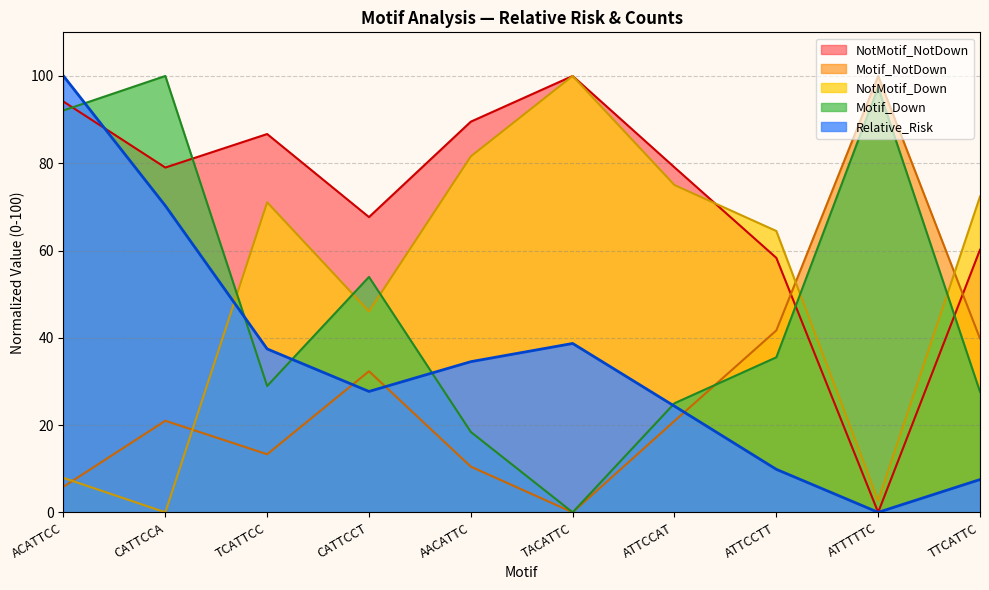

True or false: Relative_Risk and NotMotif_Down intersect in this chart.

True